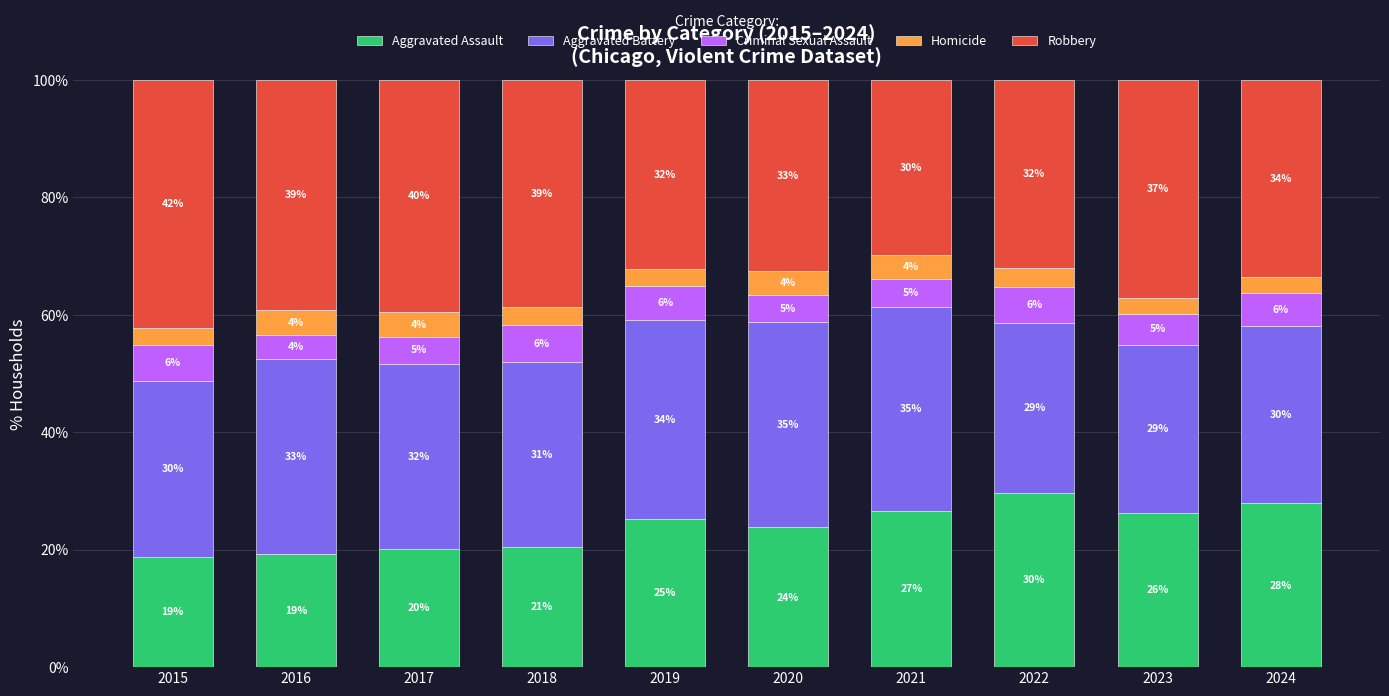

Count the number of categories in the chart.

10